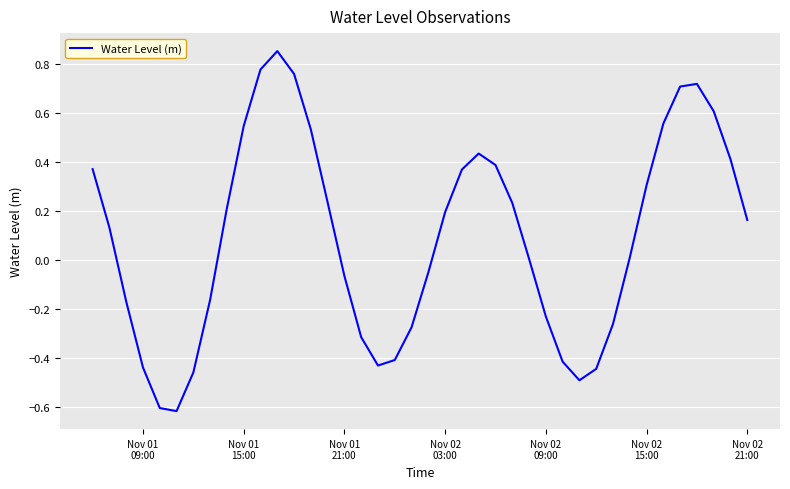

What is the sum of all values?

3.6